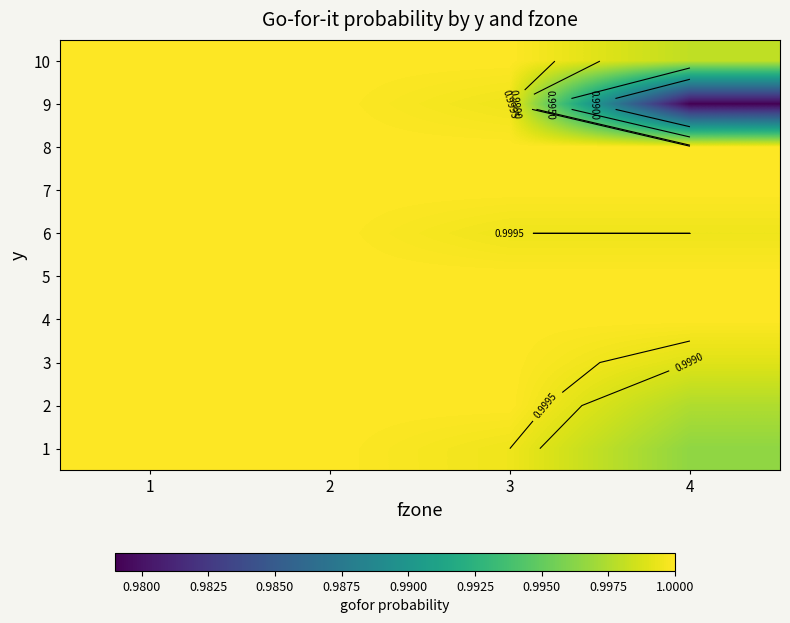

What is the maximum value shown in the chart?

1.0